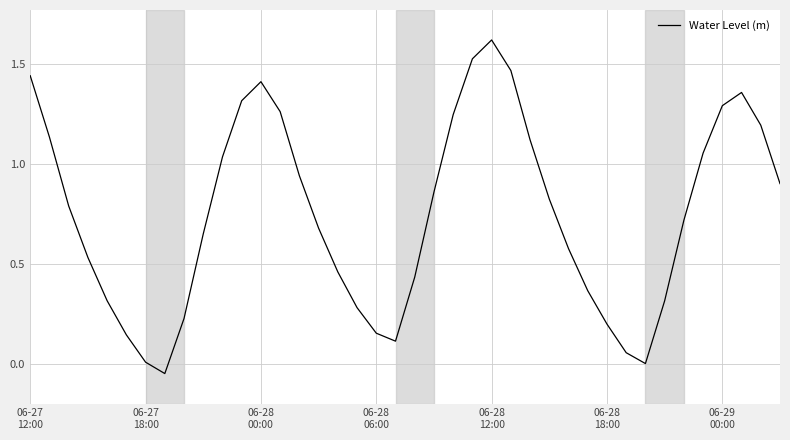

What is the difference between the maximum and minimum values?

1.7